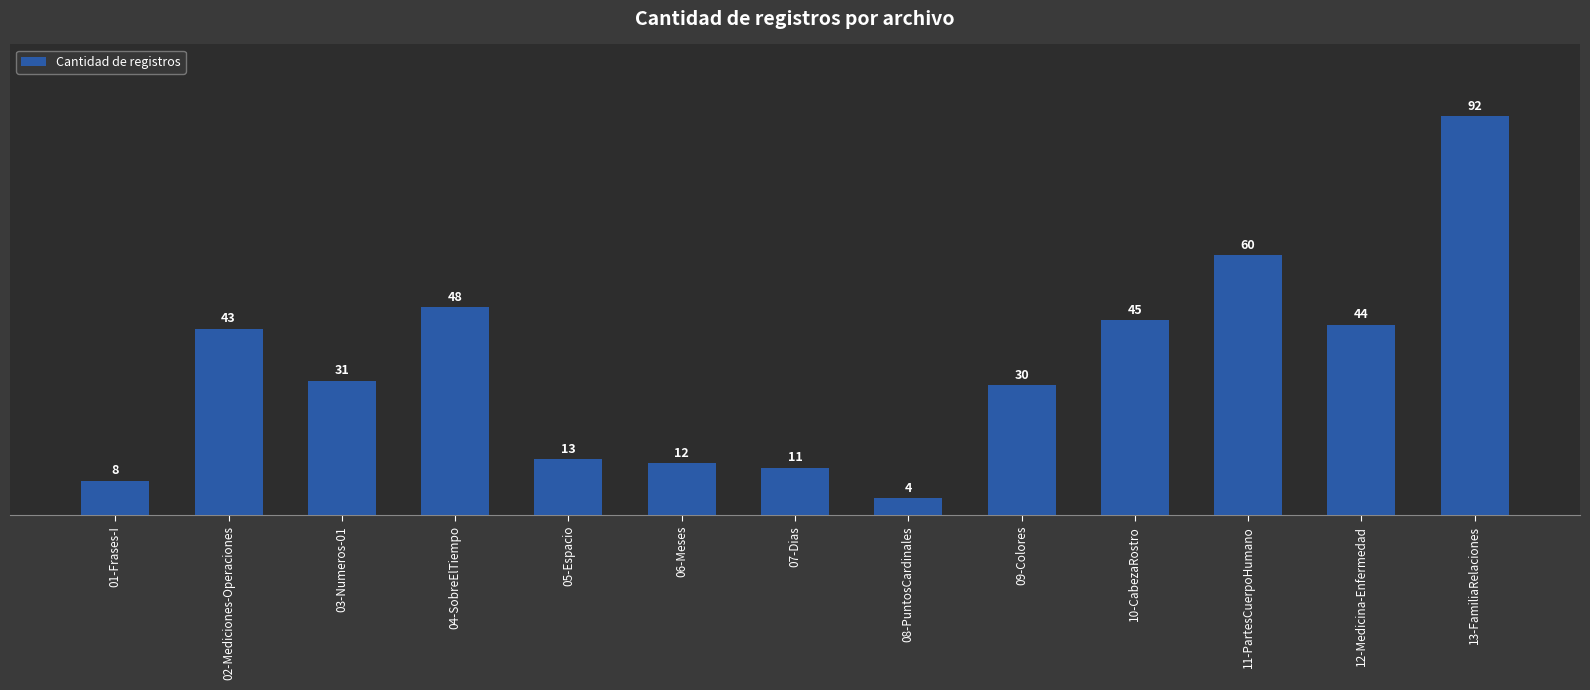

Where does the data first go above 31?

02-Mediciones-Operaciones